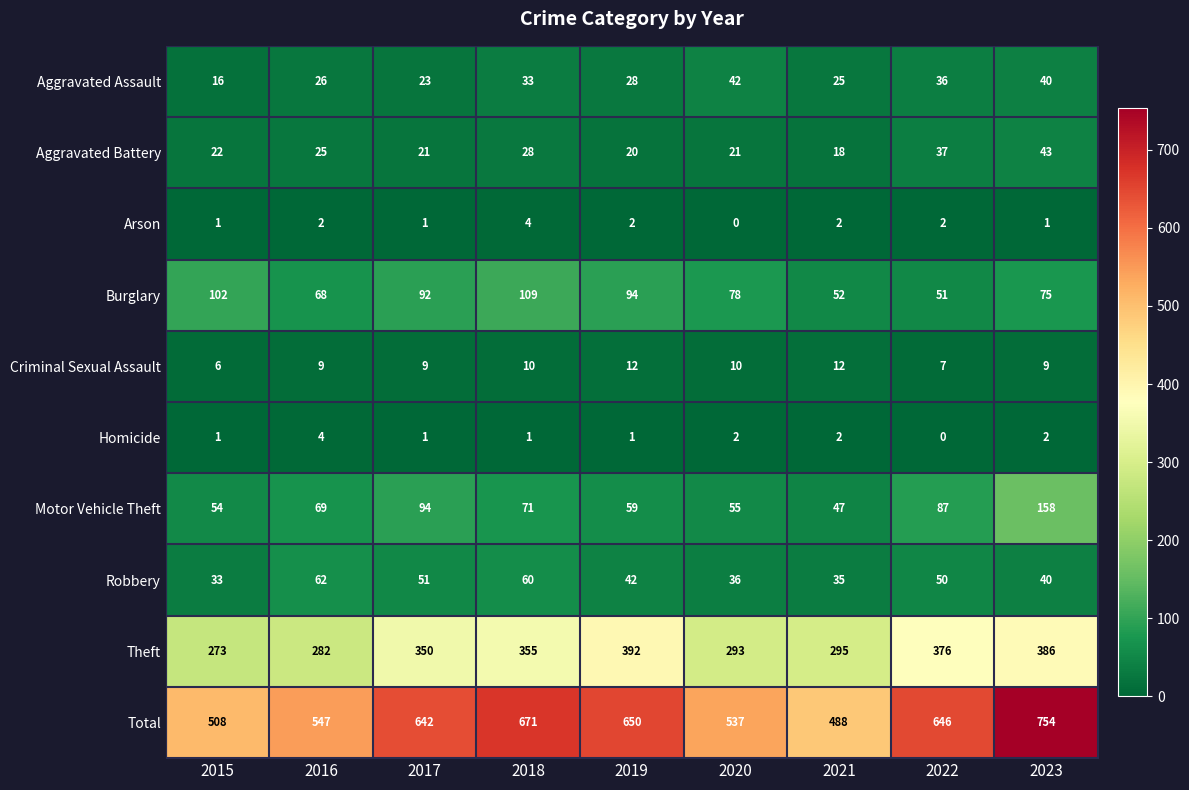

Where does the Aggravated Assault series first go above 28?

2018